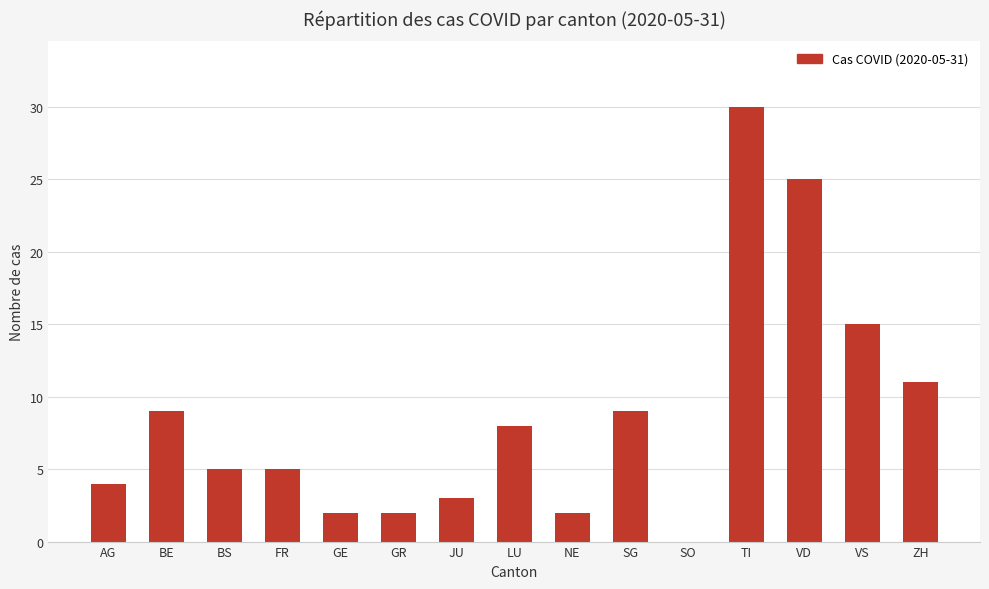

What is the sum of all values?

130